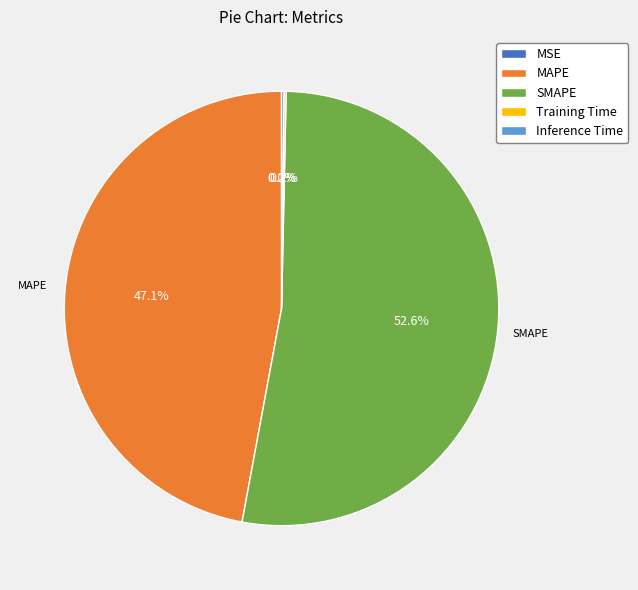

What is the largest slice in the pie chart?

SMAPE